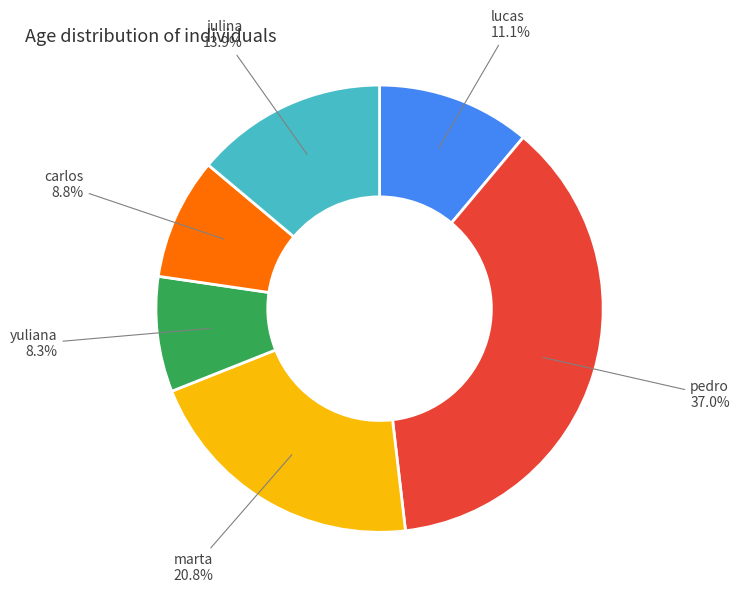

What is the total percentage of julina and carlos?

22.7%